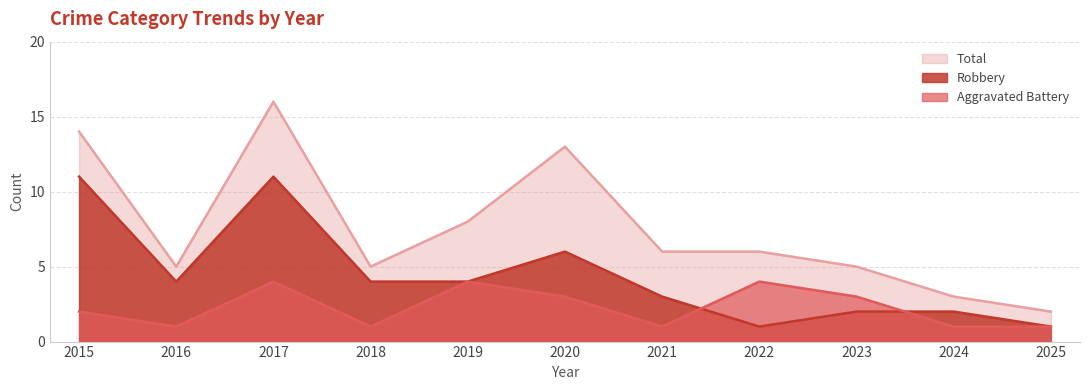

True or false: Aggravated Battery and Total cross at least once.

False